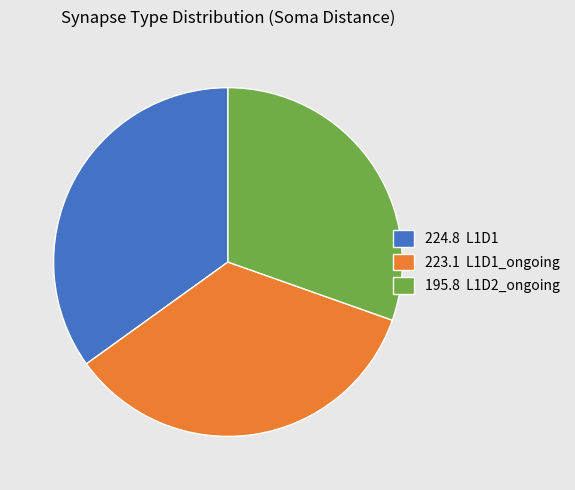

Is there a majority slice in this chart?

No